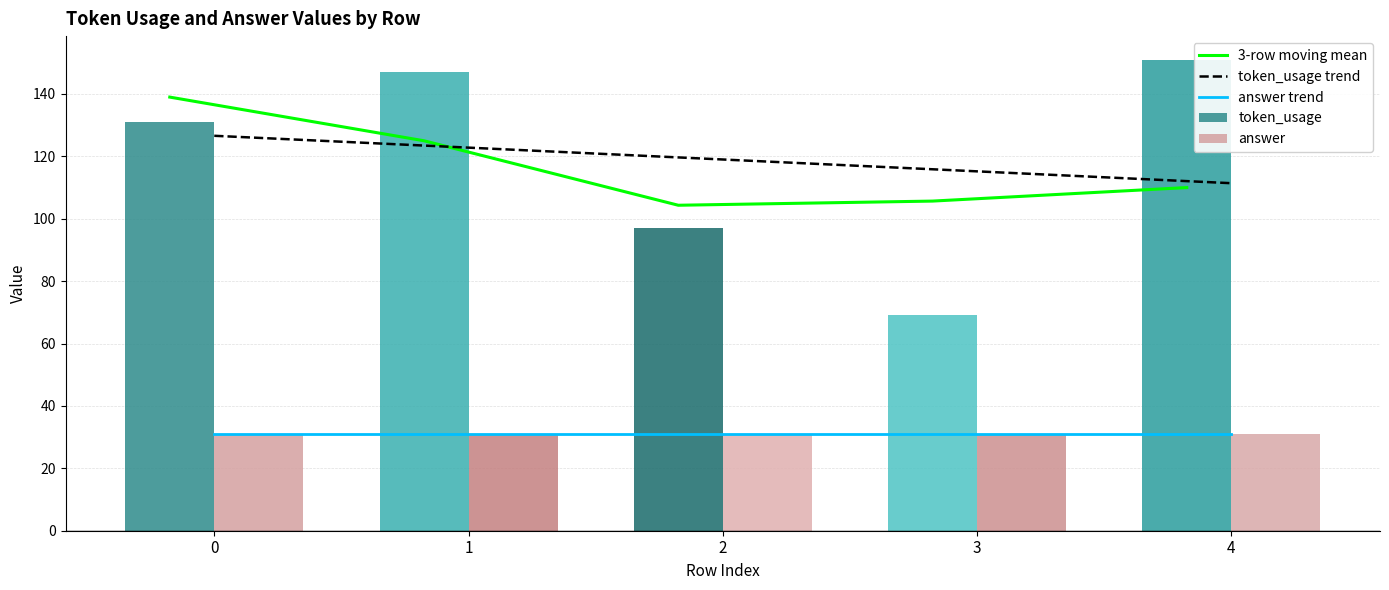

What are all the series names shown in the legend?

3-row moving mean, token_usage trend, answer trend, token_usage, answer